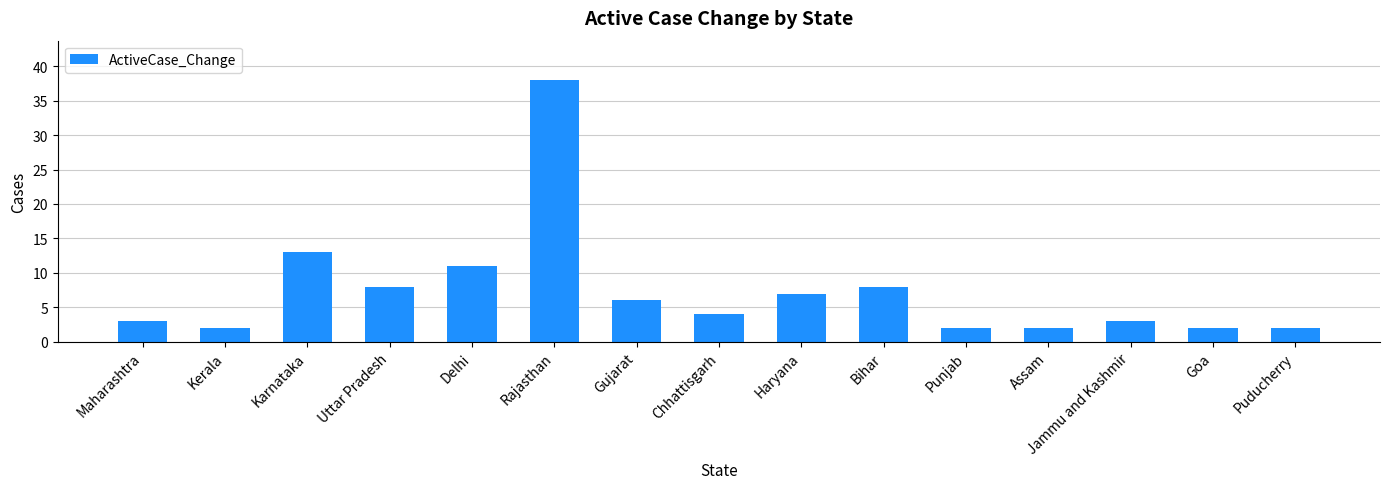

Reading left to right, extract all data points from this chart.

Maharashtra=3	Kerala=2	Karnataka=13	Uttar Pradesh=8	Delhi=11	Rajasthan=38	Gujarat=6	Chhattisgarh=4	Haryana=7	Bihar=8	Punjab=2	Assam=2	Jammu and Kashmir=3	Goa=2	Puducherry=2